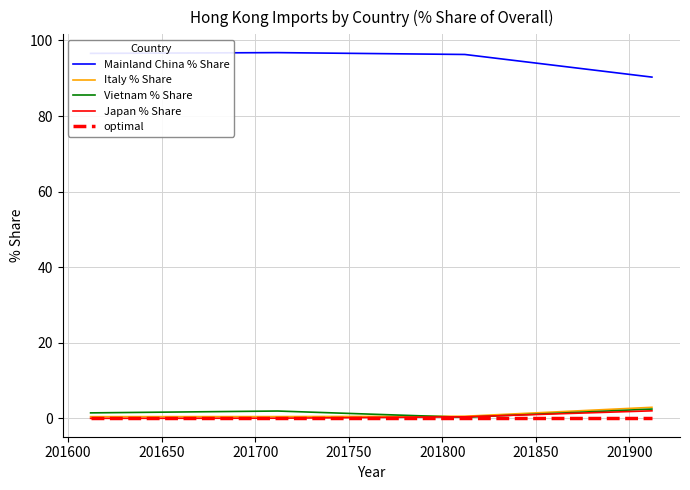

Which series has the largest total across all categories?

Mainland China % Share